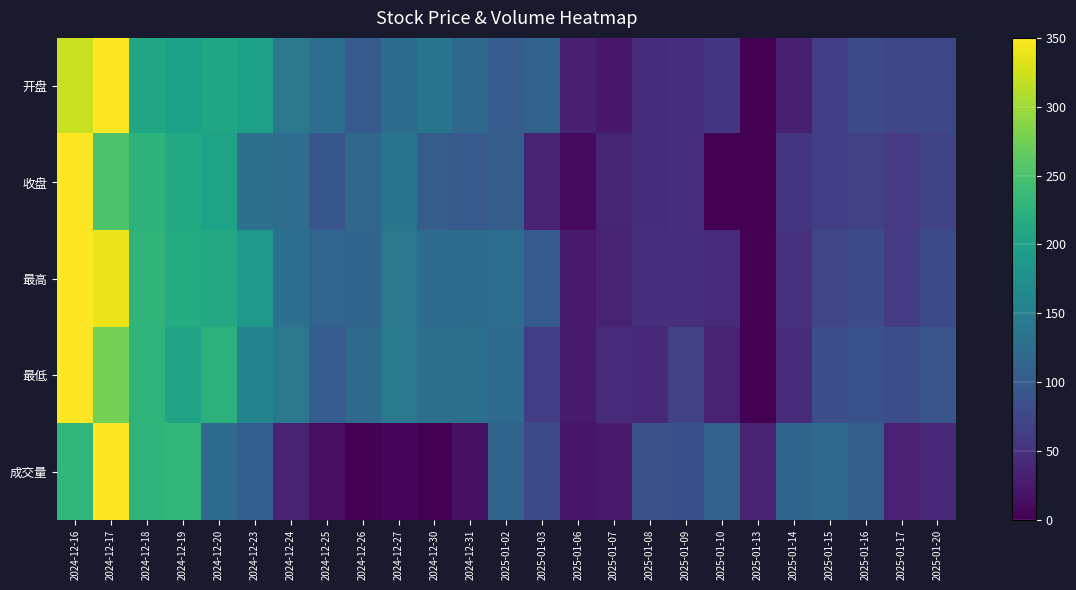

Reading left to right, transcribe all the data shown in this chart.

开盘: 2024-12-16=320.5	2024-12-17=350.0	2024-12-18=207.3	2024-12-19=199.6	2024-12-20=206.0	2024-12-23=198.8	2024-12-24=138.2	2024-12-25=126.6	2024-12-26=99.3	2024-12-27=123.5	2024-12-30=136.5	2024-12-31=116.7	2025-01-02=102.4	2025-01-03=111.6	2025-01-06=30.5	2025-01-07=24.5	2025-01-08=45.4	2025-01-09=49.1	2025-01-10=54.8	2025-01-13=0.0	2025-01-14=30.1	2025-01-15=63.9	2025-01-16=79.5	2025-01-17=74.6	2025-01-20=75.3
收盘: 2024-12-16=350.0	2024-12-17=251.6	2024-12-18=226.3	2024-12-19=211.1	2024-12-20=203.3	2024-12-23=128.9	2024-12-24=125.4	2024-12-25=94.1	2024-12-26=115.6	2024-12-27=134.9	2024-12-30=103.9	2024-12-31=98.4	2025-01-02=103.3	2025-01-03=33.5	2025-01-06=9.7	2025-01-07=36.8	2025-01-08=45.5	2025-01-09=47.7	2025-01-10=0.0	2025-01-13=0.3	2025-01-14=54.1	2025-01-15=64.9	2025-01-16=68.9	2025-01-17=57.7	2025-01-20=72.1
最高: 2024-12-16=350.0	2024-12-17=339.8	2024-12-18=229.4	2024-12-19=215.5	2024-12-20=210.7	2024-12-23=186.8	2024-12-24=128.0	2024-12-25=113.9	2024-12-26=112.3	2024-12-27=139.4	2024-12-30=122.4	2024-12-31=123.6	2025-01-02=126.6	2025-01-03=98.6	2025-01-06=24.7	2025-01-07=34.6	2025-01-08=48.6	2025-01-09=48.5	2025-01-10=42.2	2025-01-13=0.0	2025-01-14=50.4	2025-01-15=73.8	2025-01-16=80.8	2025-01-17=61.1	2025-01-20=79.3
最低: 2024-12-16=350.0	2024-12-17=276.8	2024-12-18=228.2	2024-12-19=204.5	2024-12-20=224.3	2024-12-23=157.4	2024-12-24=138.2	2024-12-25=102.2	2024-12-26=121.5	2024-12-27=140.5	2024-12-30=129.3	2024-12-31=128.7	2025-01-02=121.7	2025-01-03=64.0	2025-01-06=25.7	2025-01-07=42.0	2025-01-08=39.6	2025-01-09=68.1	2025-01-10=34.2	2025-01-13=0.0	2025-01-14=45.1	2025-01-15=82.3	2025-01-16=87.6	2025-01-17=84.6	2025-01-20=91.9
成交量: 2024-12-16=229.7	2024-12-17=350.0	2024-12-18=227.5	2024-12-19=231.8	2024-12-20=122.9	2024-12-23=105.2	2024-12-24=34.1	2024-12-25=14.7	2024-12-26=0.0	2024-12-27=4.6	2024-12-30=0.3	2024-12-31=16.2	2025-01-02=113.5	2025-01-03=81.0	2025-01-06=19.2	2025-01-07=25.3	2025-01-08=86.6	2025-01-09=85.3	2025-01-10=111.9	2025-01-13=35.3	2025-01-14=113.2	2025-01-15=120.2	2025-01-16=103.7	2025-01-17=31.9	2025-01-20=39.9